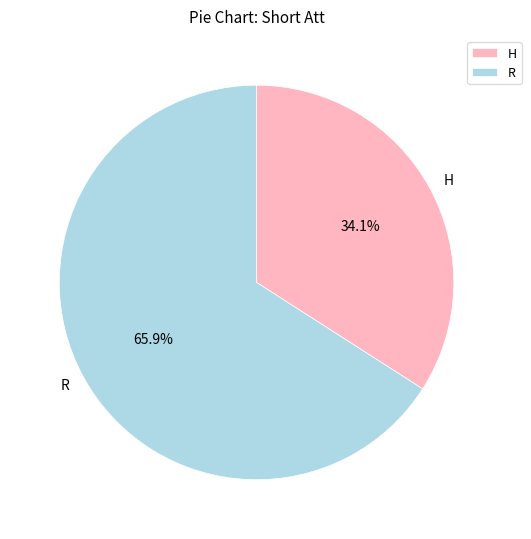

Which has a higher value, H or R?

R